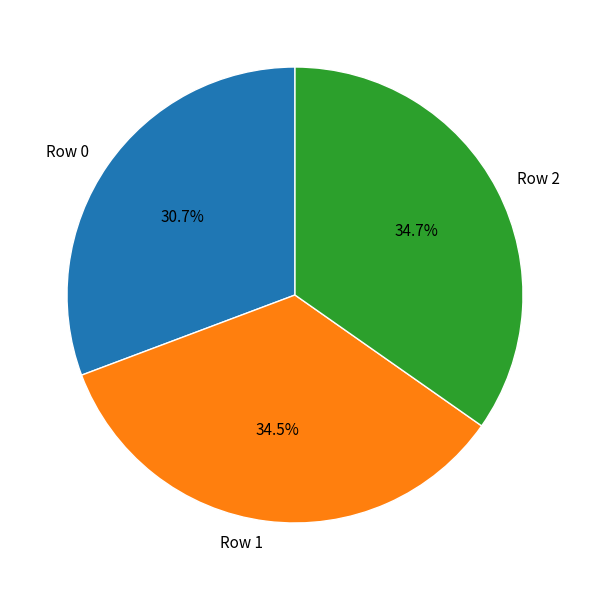

To the nearest percent, what portion does Row 0 represent?

31%